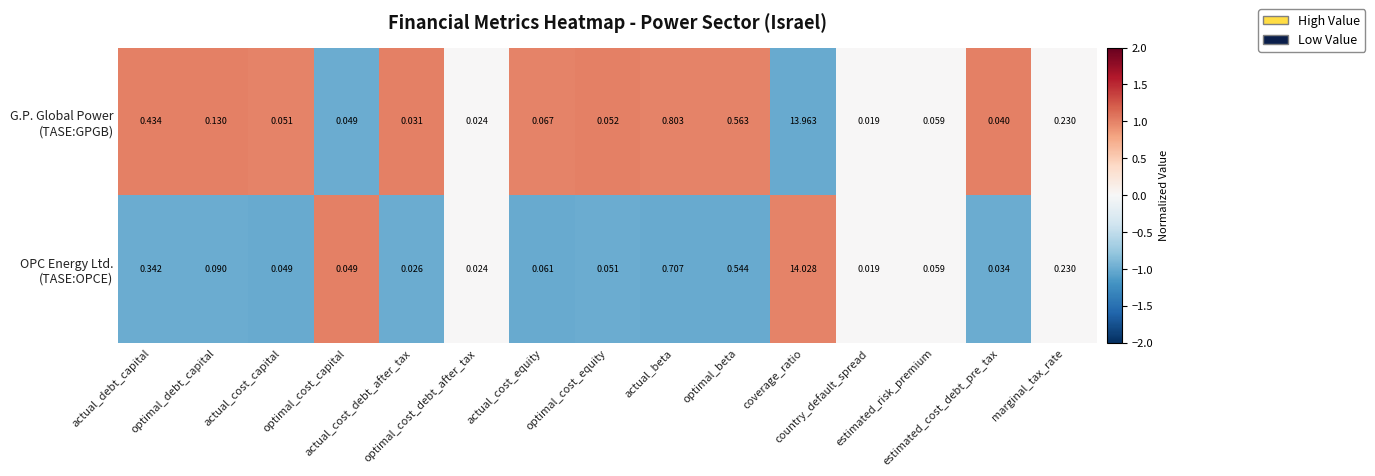

How many distinct data groups are displayed?

2